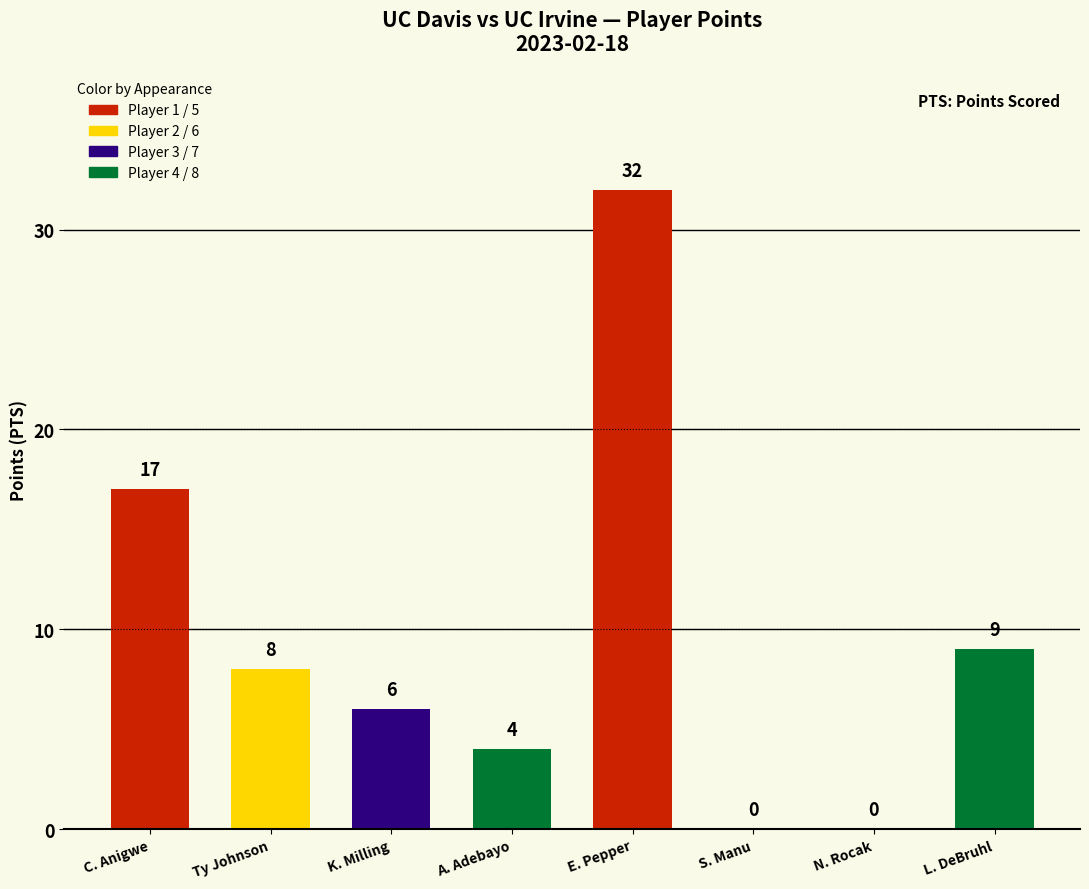

What is the maximum value shown in the chart?

32